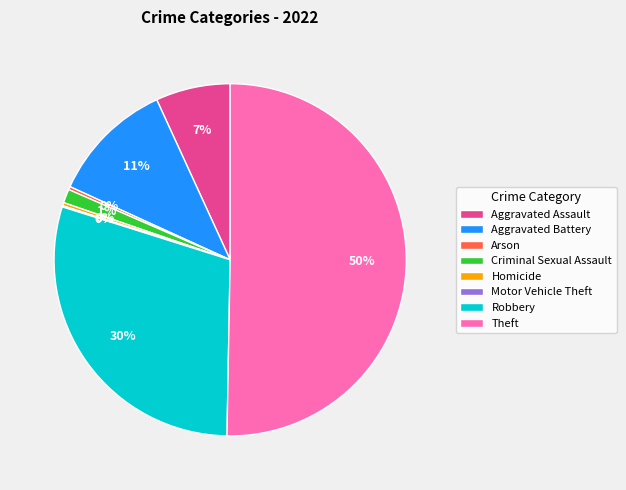

To the nearest percent, what is the average slice percentage?

12%